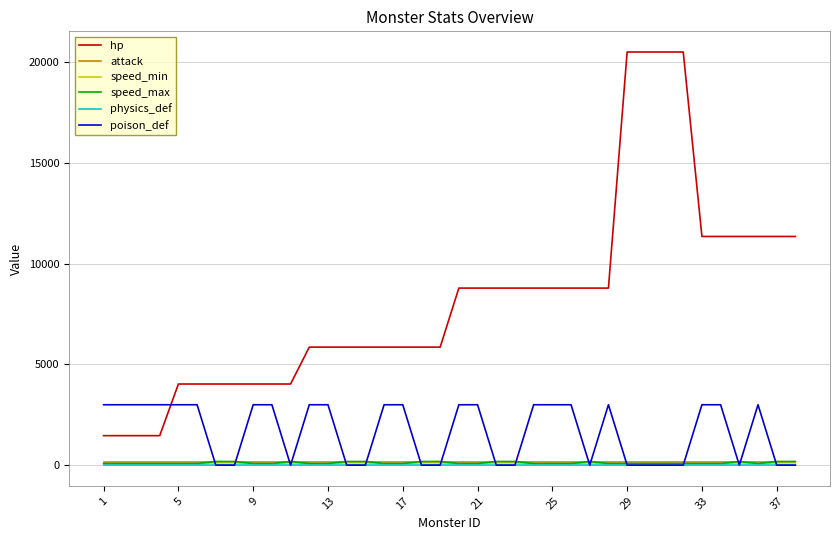

What is the maximum value shown in the chart?

20520